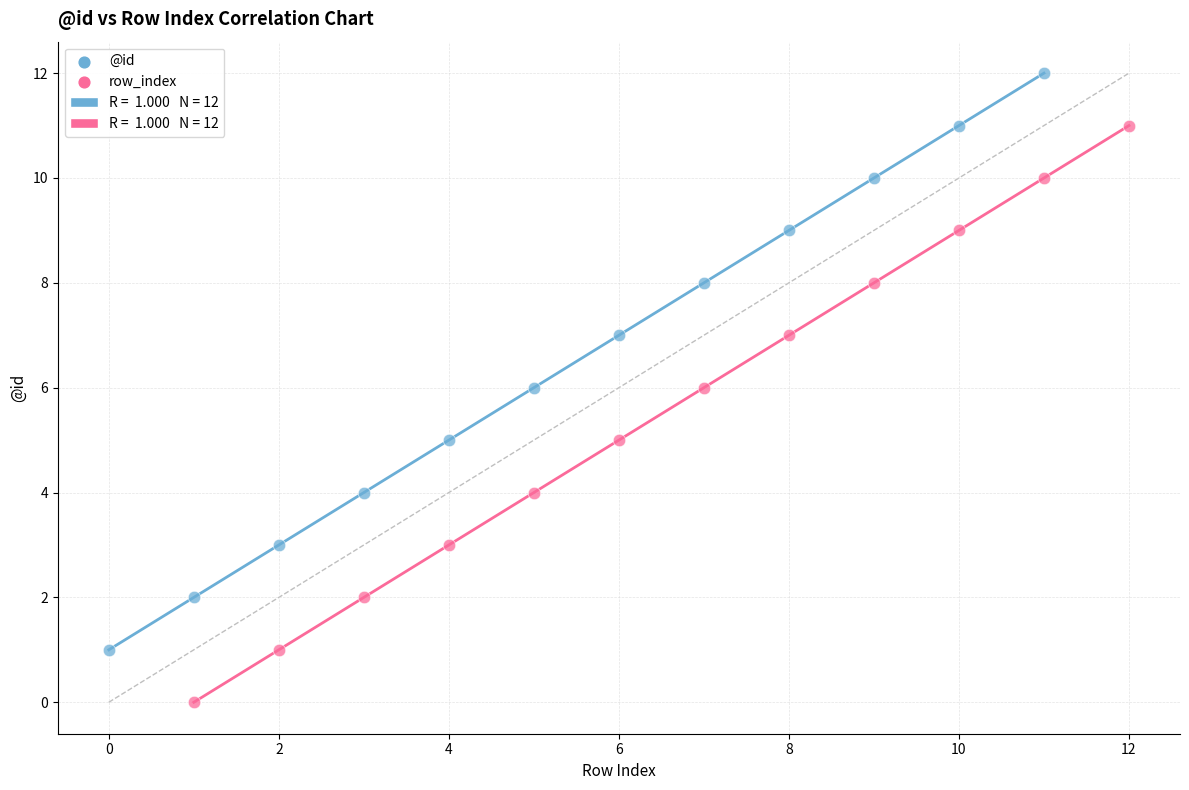

Which series contains the lowest Y value?

row_index